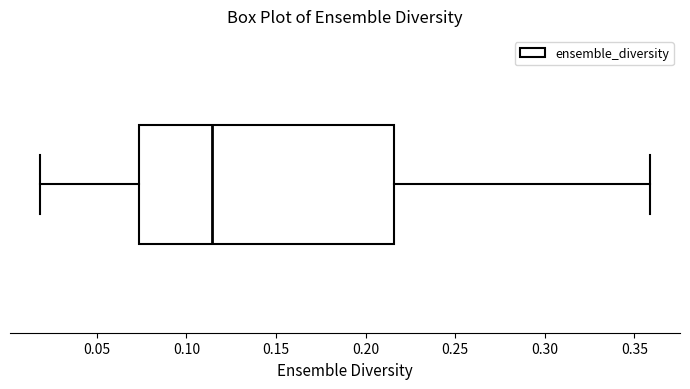

Read this box plot against the x-axis: the position of the median line, the range covered by the box, and the ends of both whiskers. The values are not printed on the chart, so give them approximately, as read against the axis.

median 0.115, box 0.075 to 0.215, whiskers 0.020 to 0.360